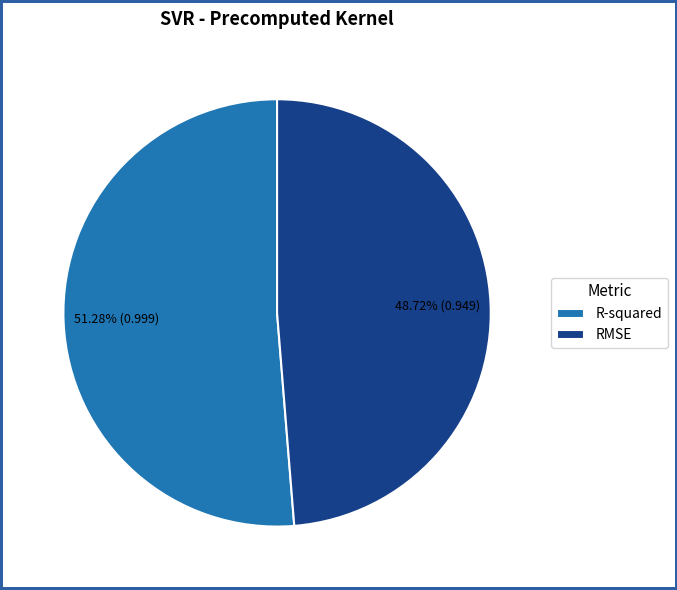

Does RMSE account for over 50% of the chart?

No